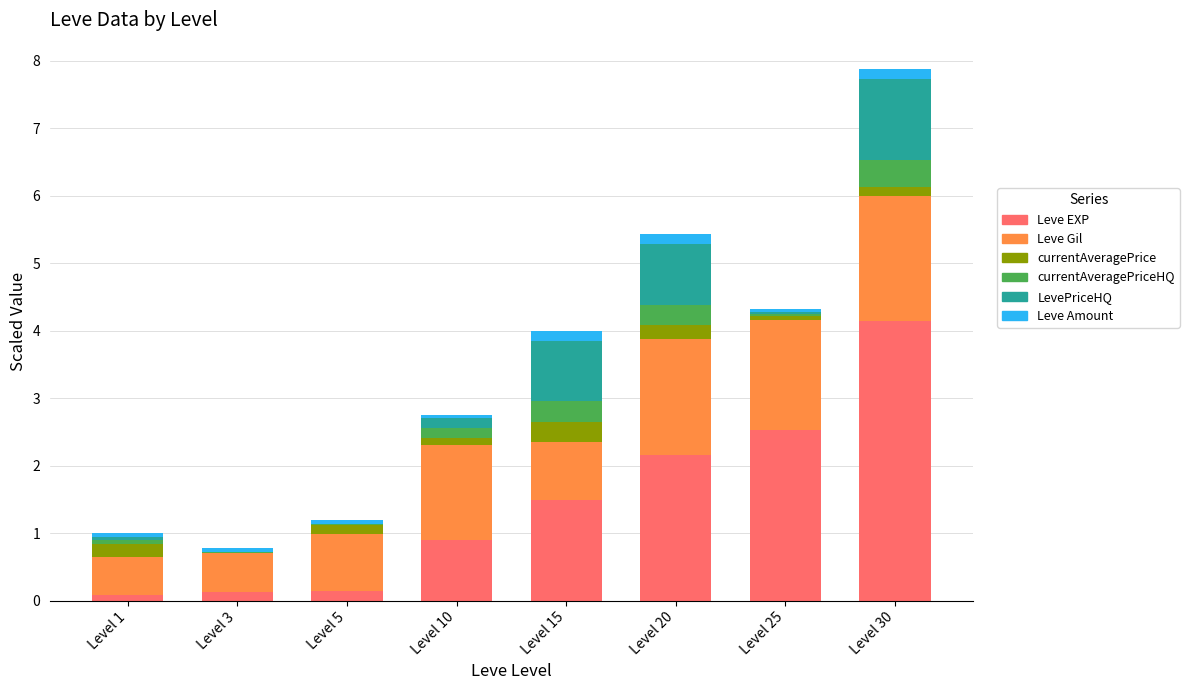

At which category is the sum across all series the highest?

Level 30